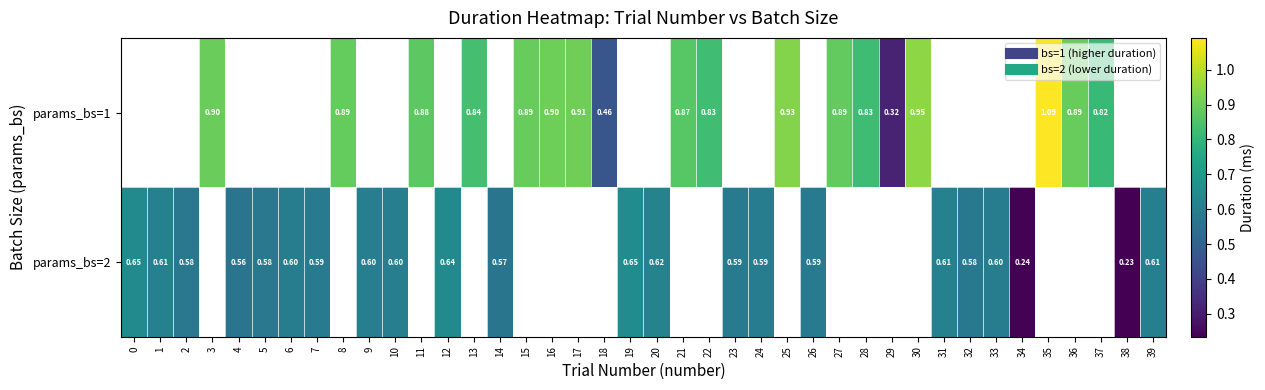

What is the smallest value displayed?

0.2